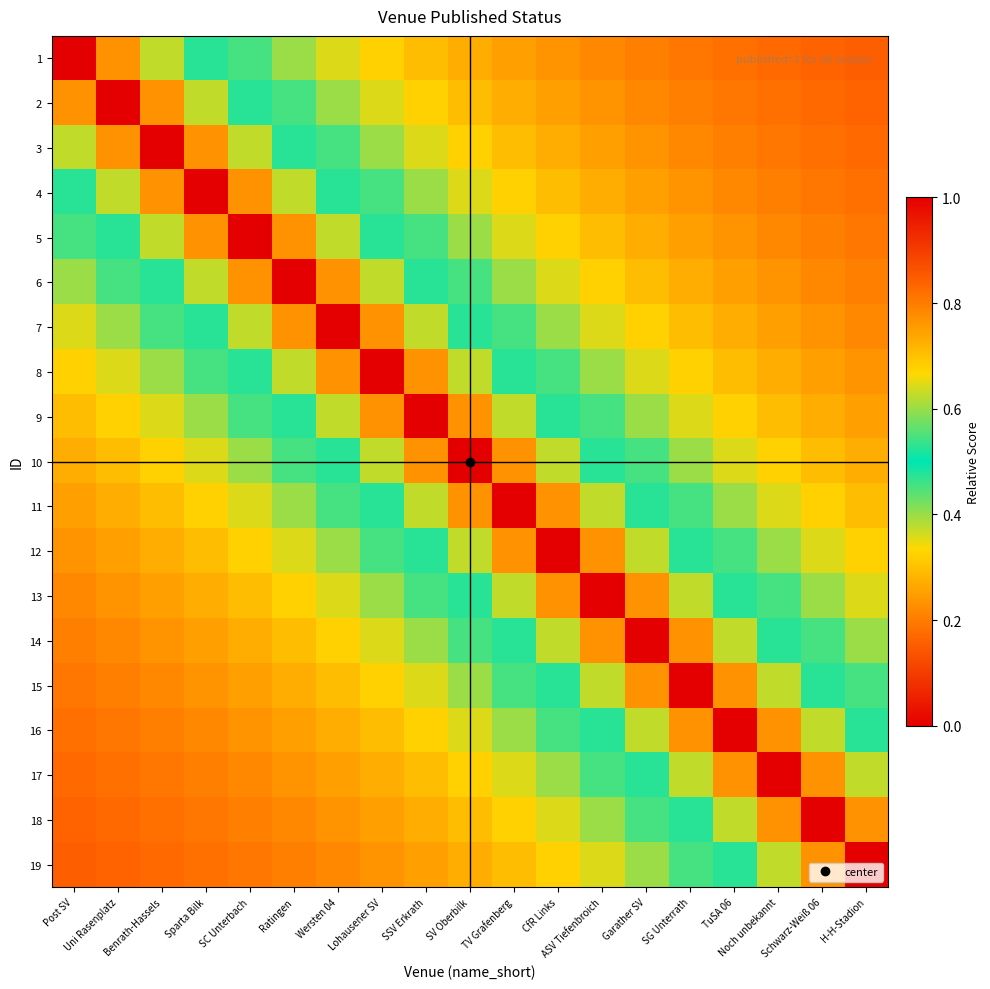

Which series has the largest total across all categories?

10